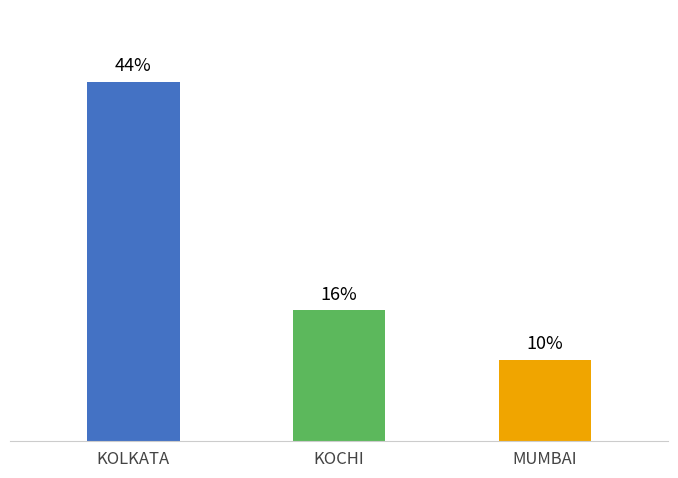

Which category has the lowest value across all series?

MUMBAI